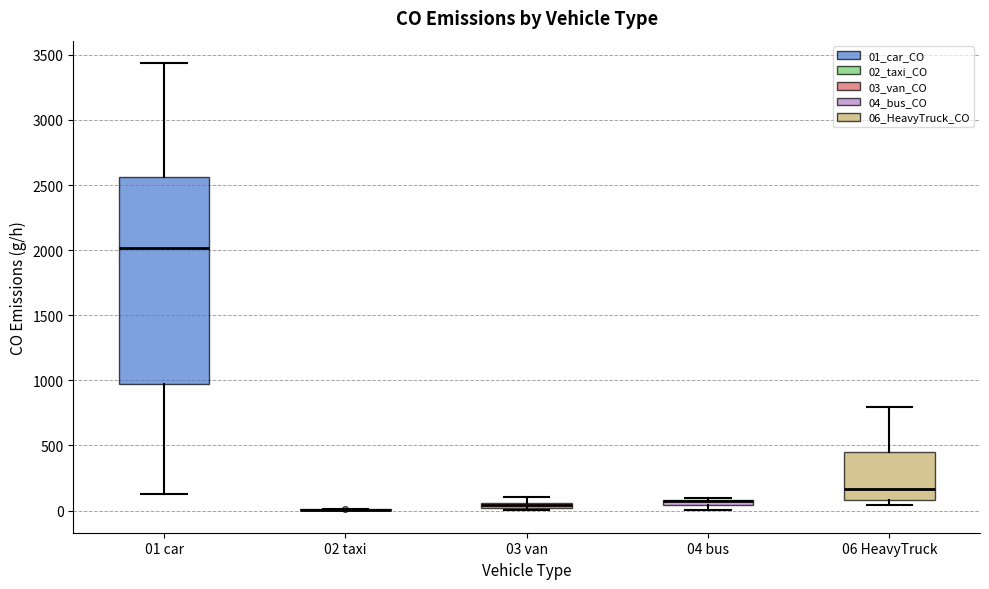

Where is the upper edge of the box for 04 bus on the y-axis? The values are not printed on the chart, so give them approximately, as read against the axis.

100